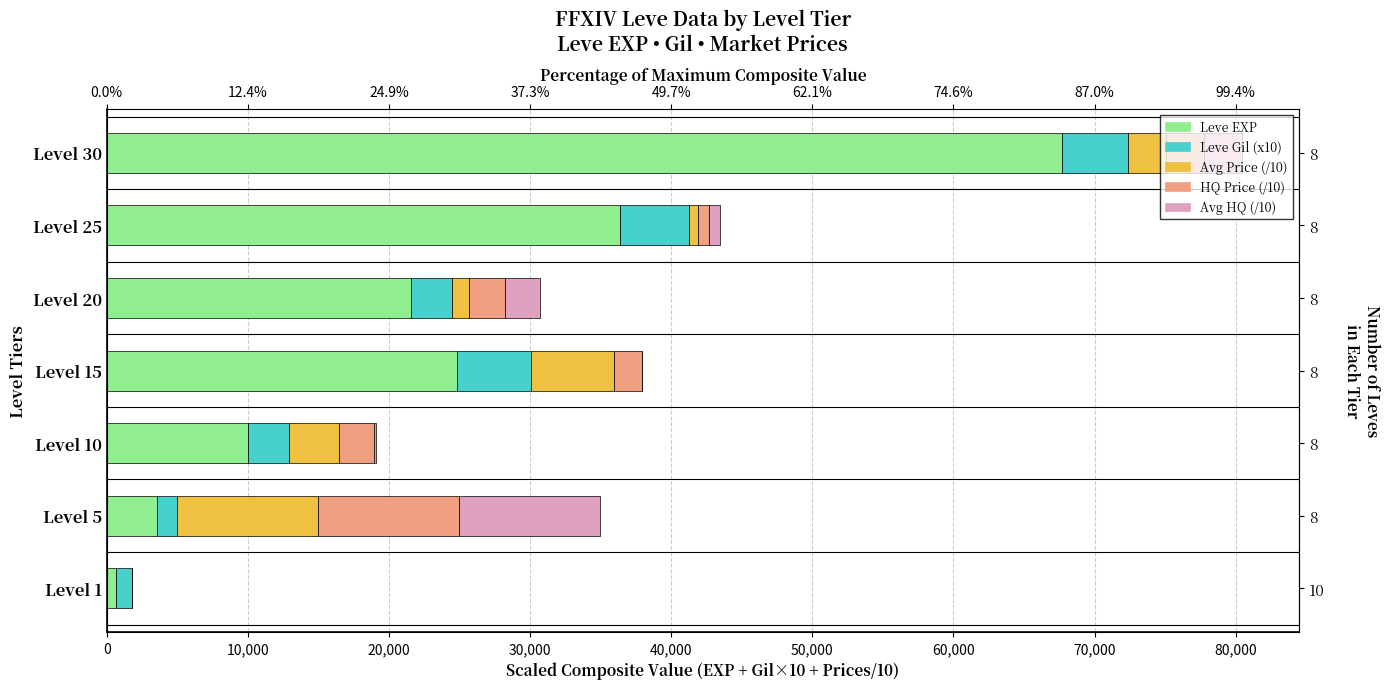

At how many categories does at least one series exceed 55178?

1